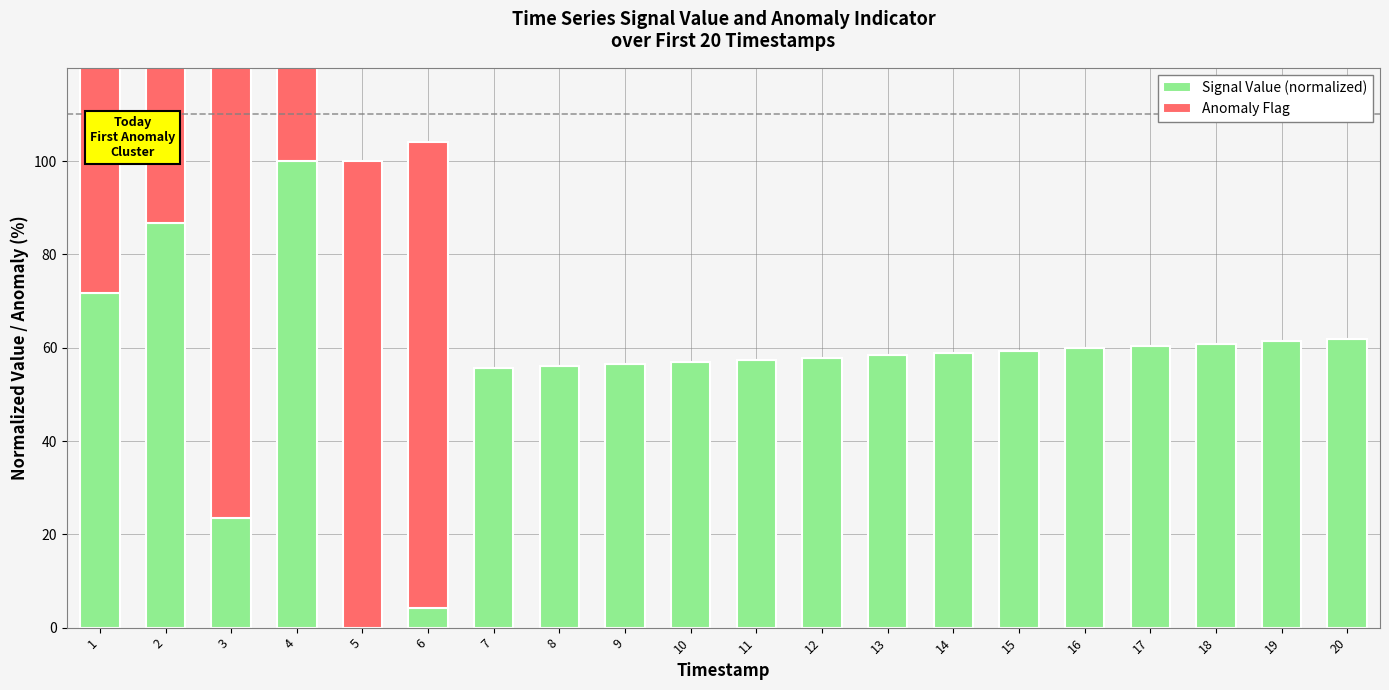

At which label does Signal Value (normalized) reach its peak?

4